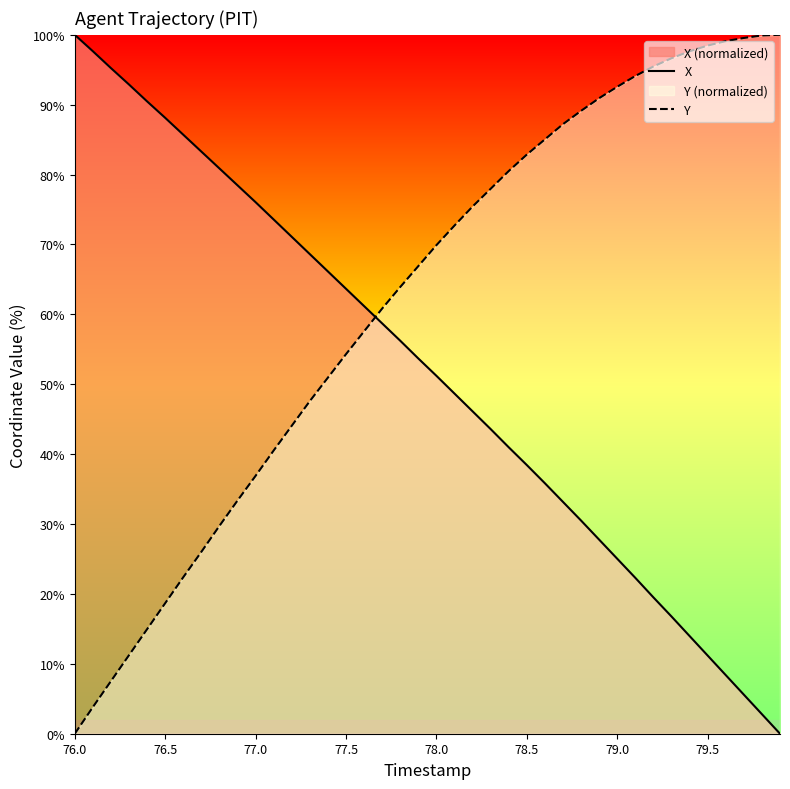

Rank the series by their average value, from lowest to highest.

X, Y